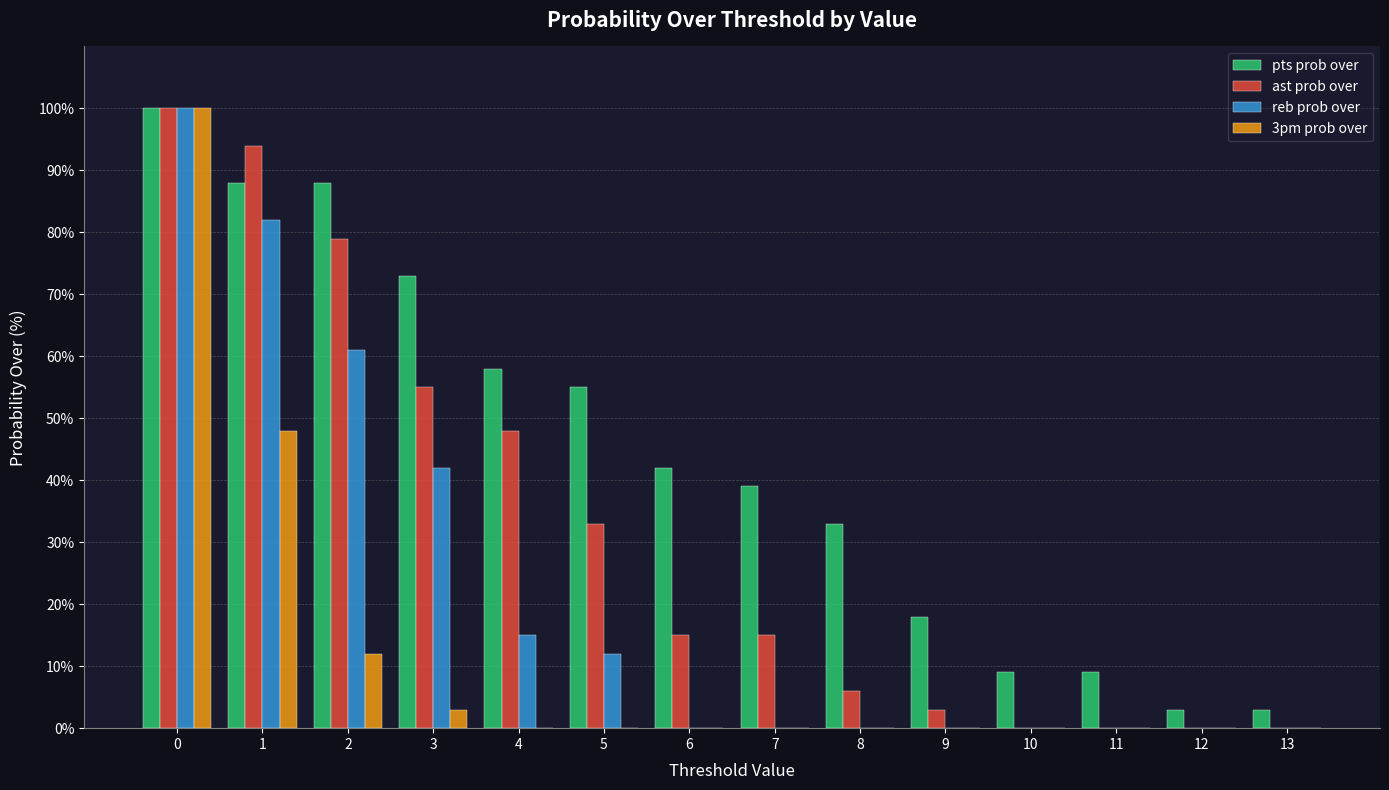

True or false: ast prob over has a value of 48 at 4.

True